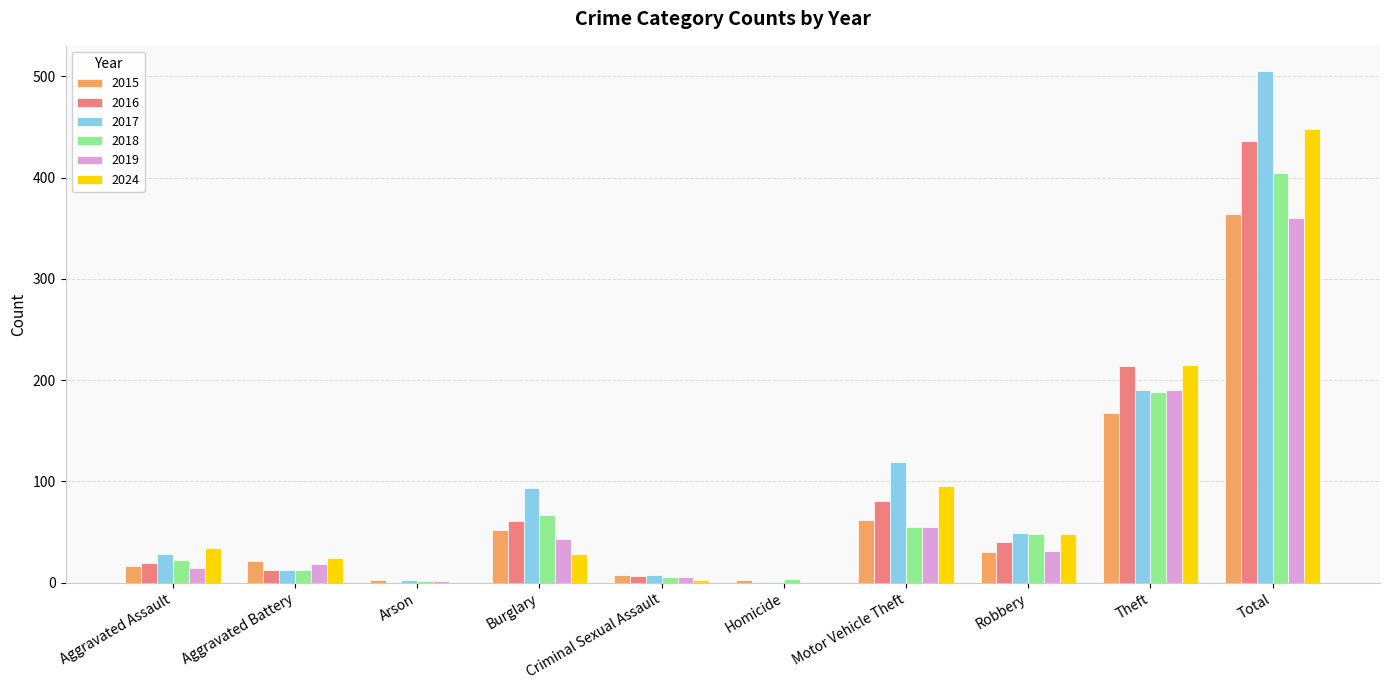

Which series changed the most between Motor Vehicle Theft and Total?

2017